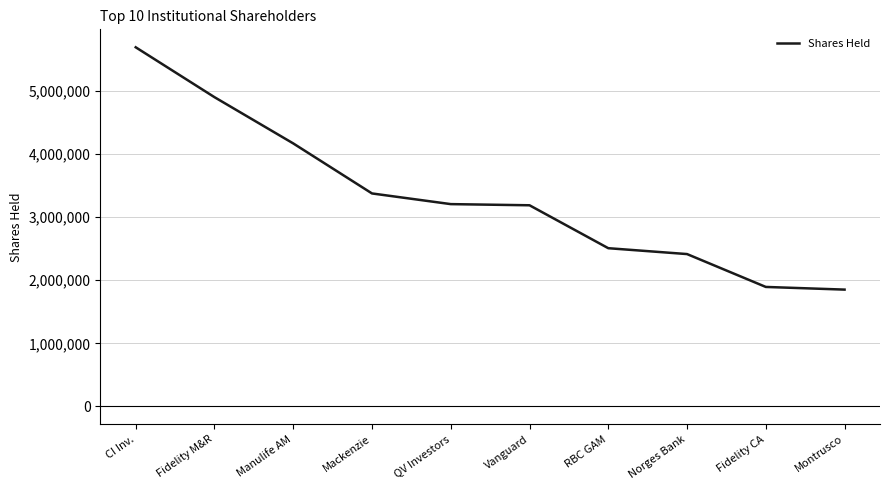

What is the sum of the values at Manulife AM and Mackenzie?

7544854